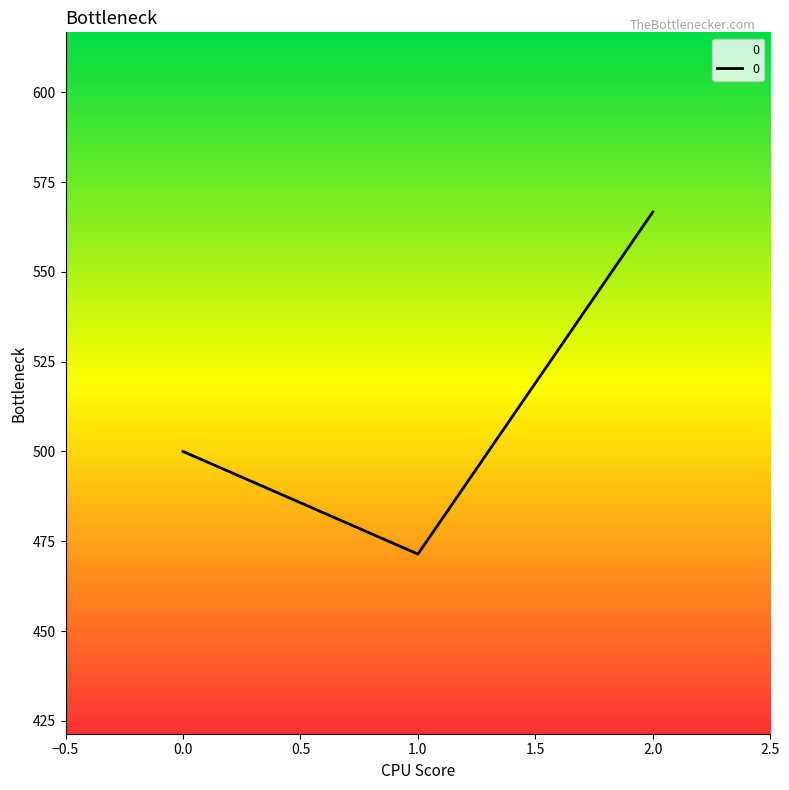

Does the chart display data point markers on the line(s)?

No